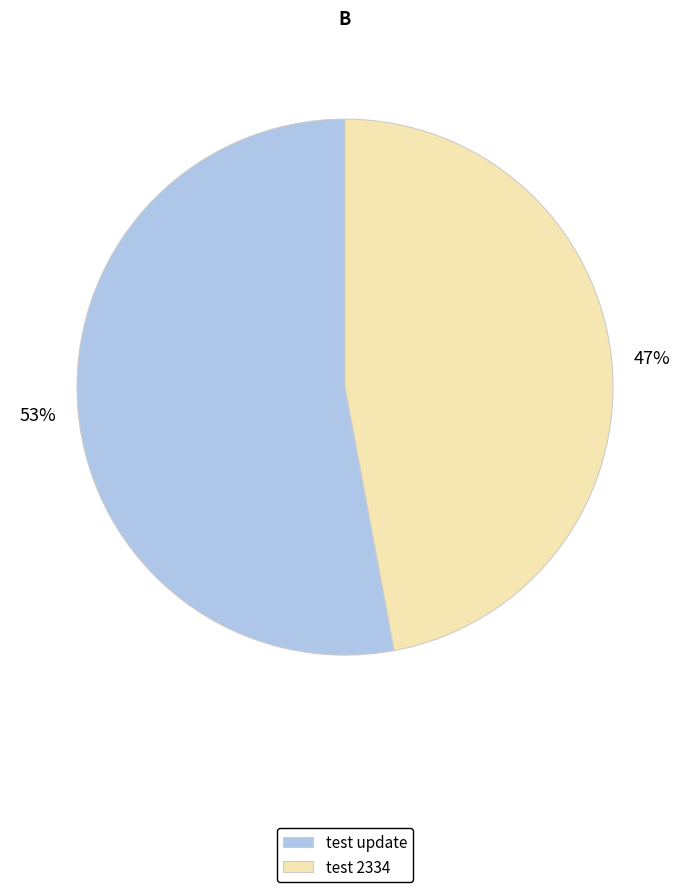

To the nearest percent, what portion does test update represent?

53%